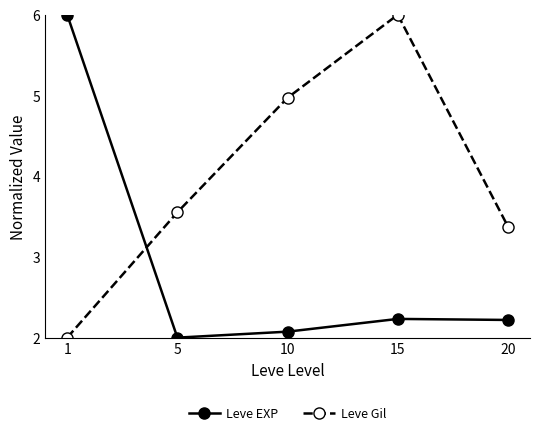

What is the spread (max minus min) of values at 1?

4.0